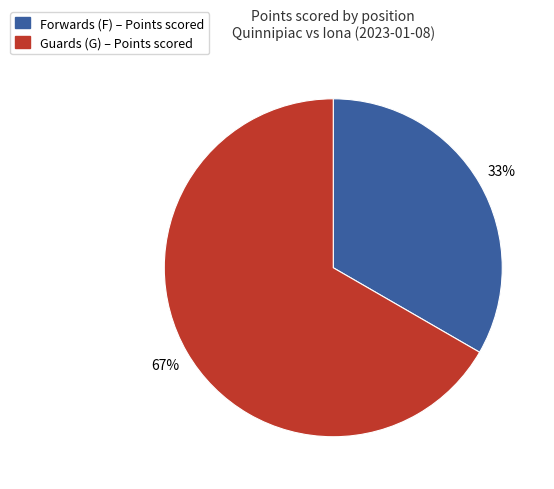

To the nearest percent, what is the average slice percentage?

50%